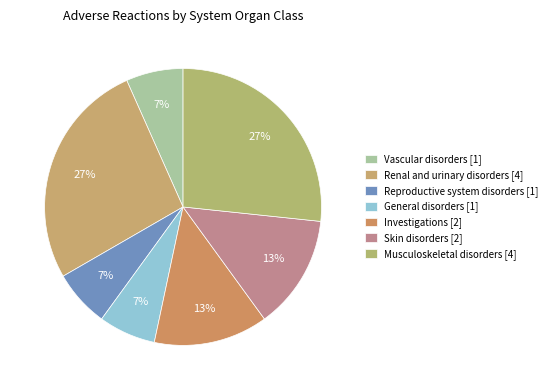

How many segments does this pie chart have?

7